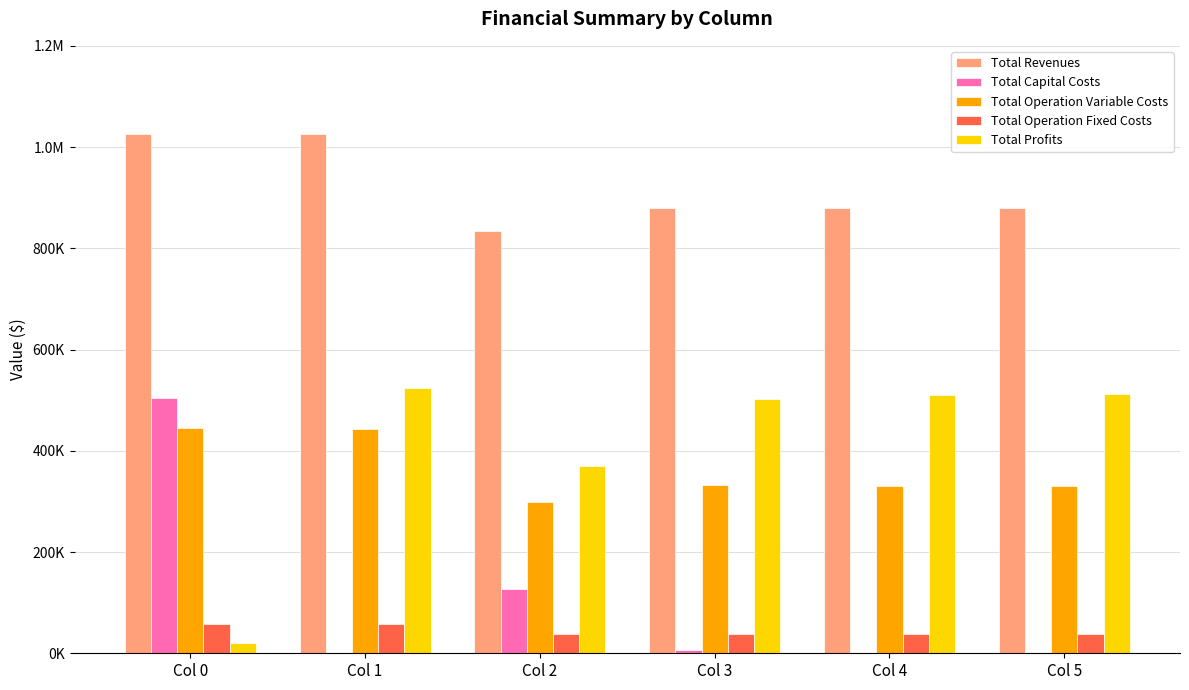

Does the chart contain stacked bars?

No